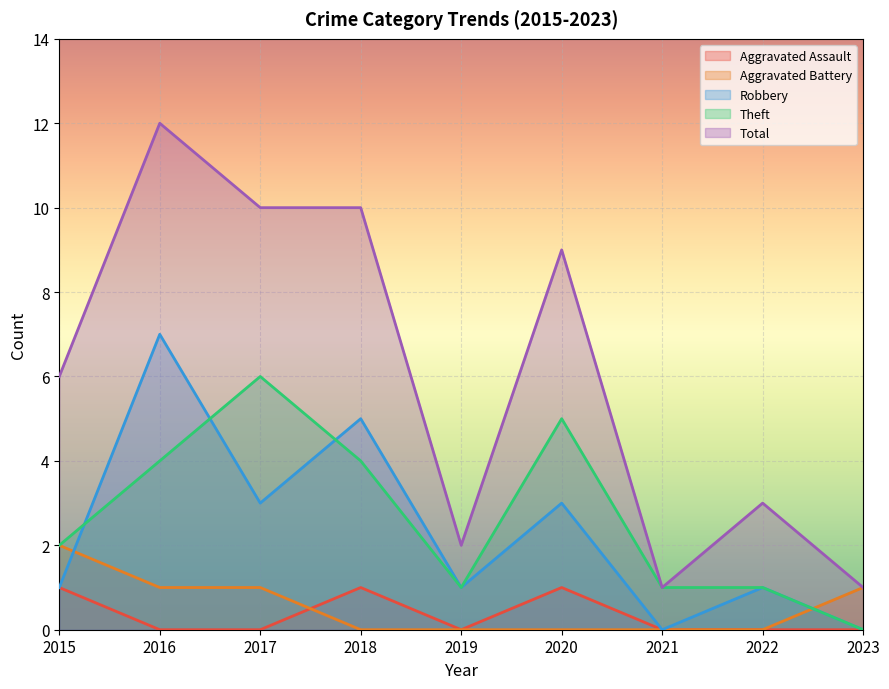

Does the chart display data point markers on the line(s)?

No